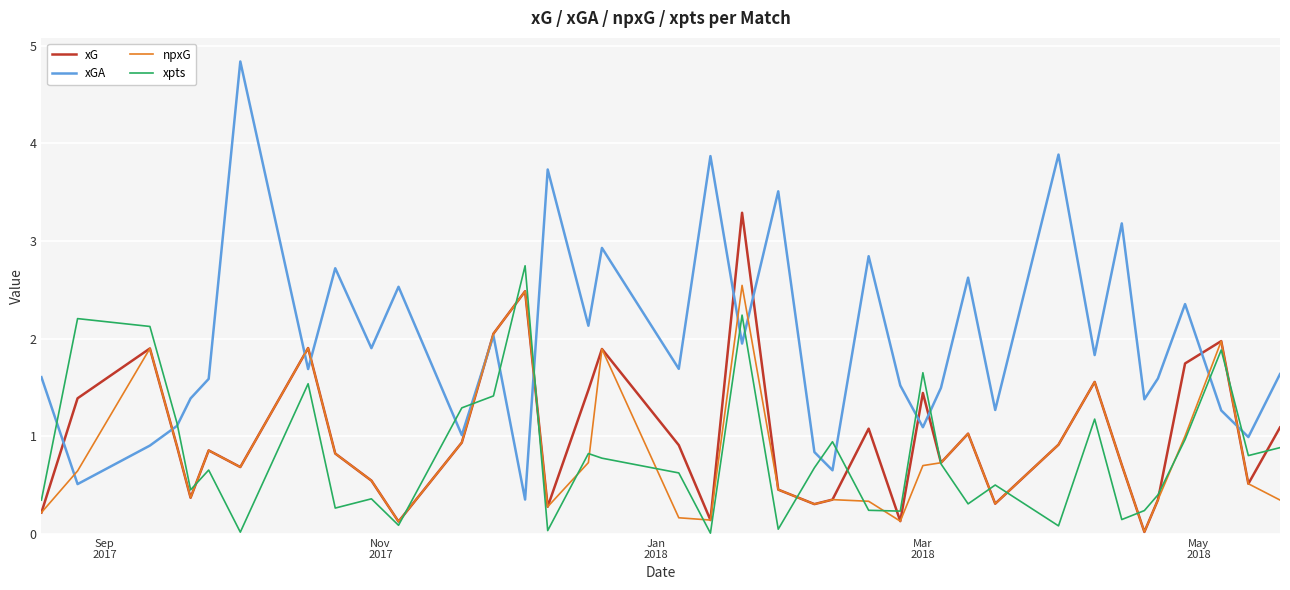

Which series has the largest total across all categories?

xGA